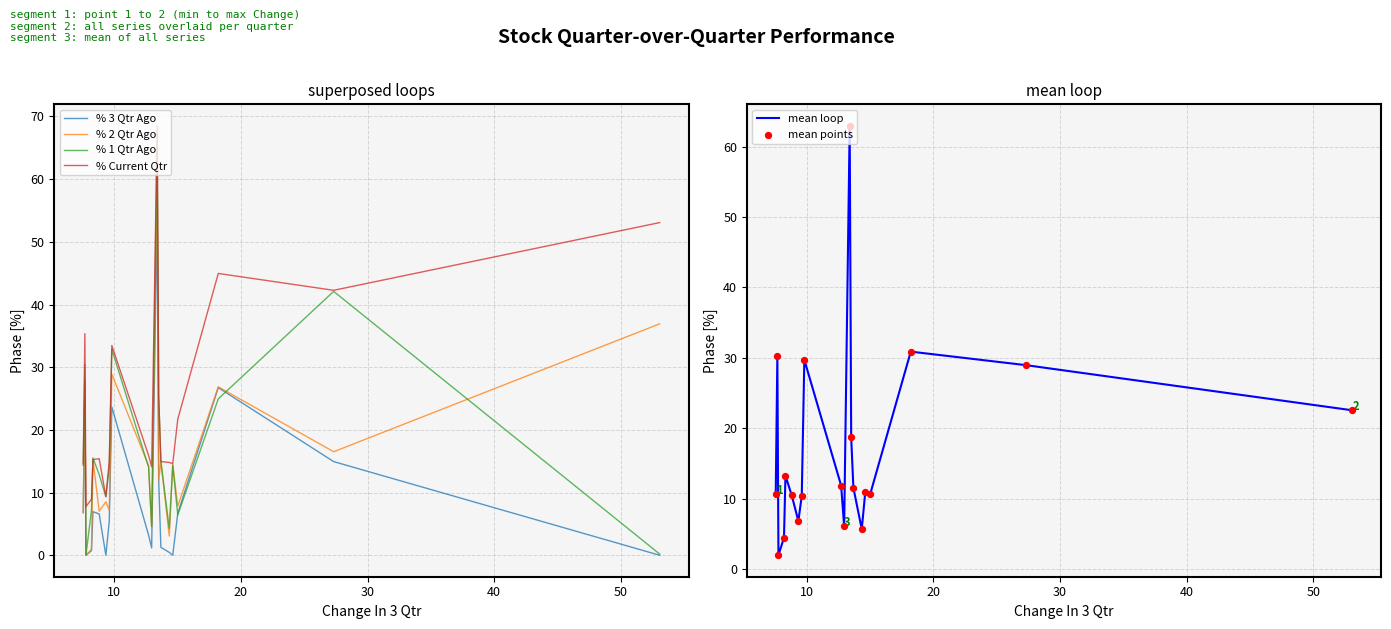

What are all the series names shown in the legend?

% 3 Qtr Ago, % 2 Qtr Ago, % 1 Qtr Ago, % Current Qtr, mean loop, mean points